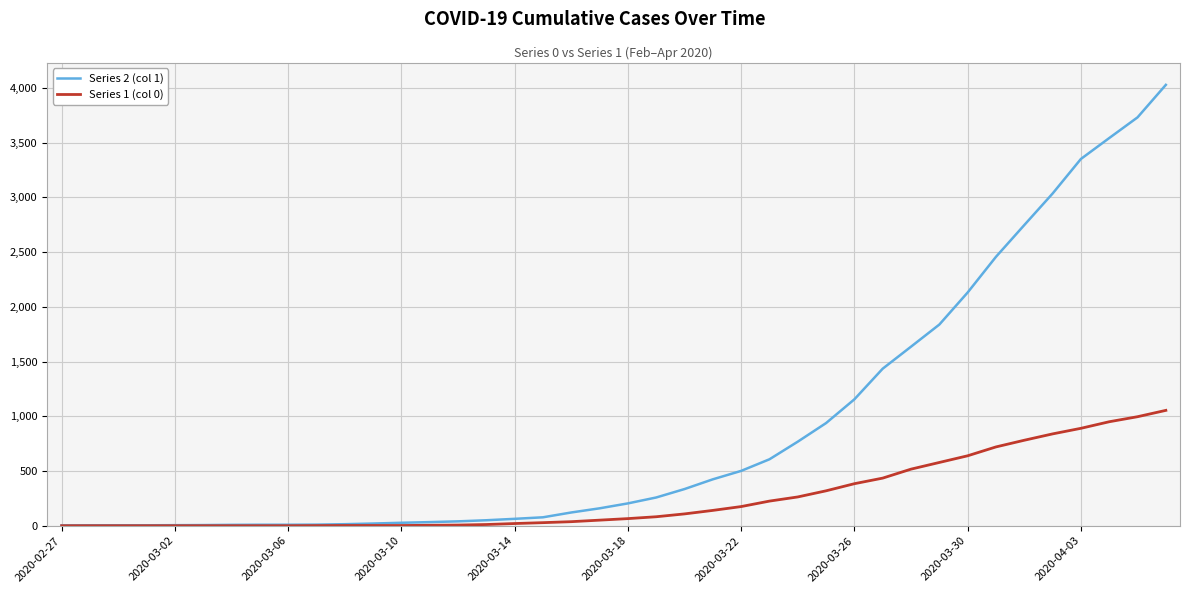

Which series has the largest total across all categories?

Series 2 (col 1)